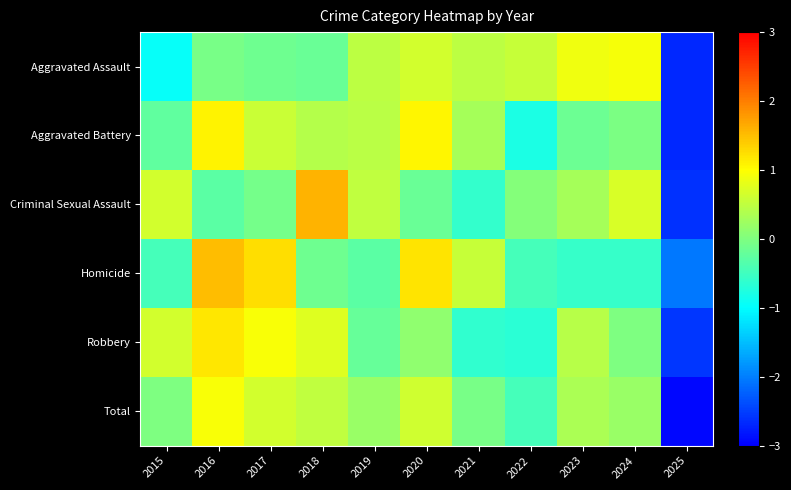

What is the smallest value displayed?

-2.9